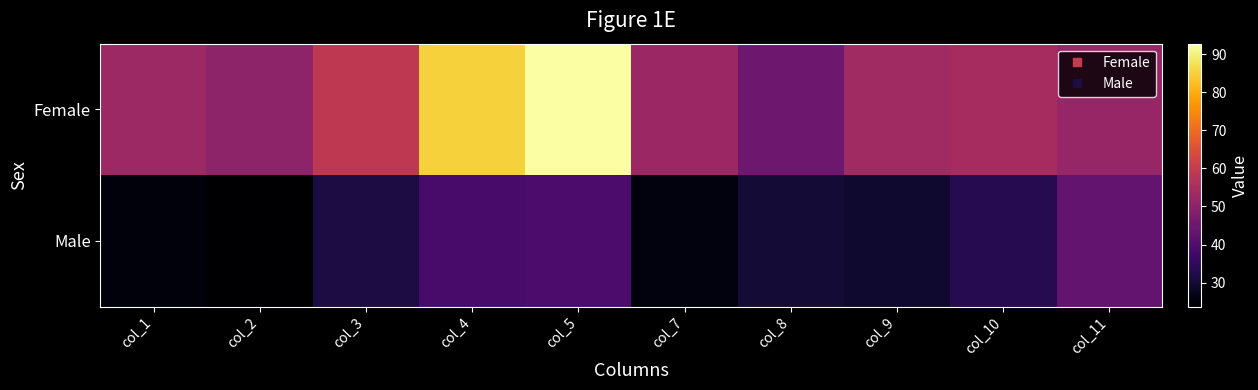

At how many categories does at least one series exceed 86?

1